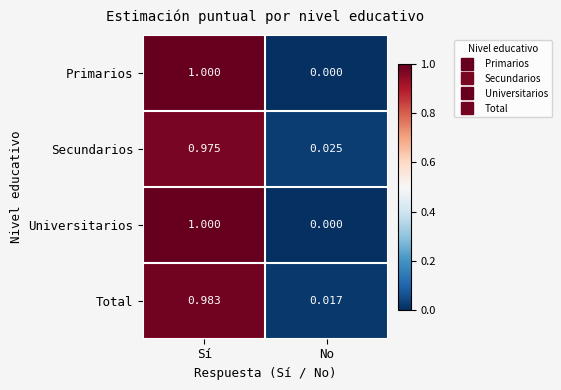

Rank the categories by Total value from highest to lowest.

Sí, No